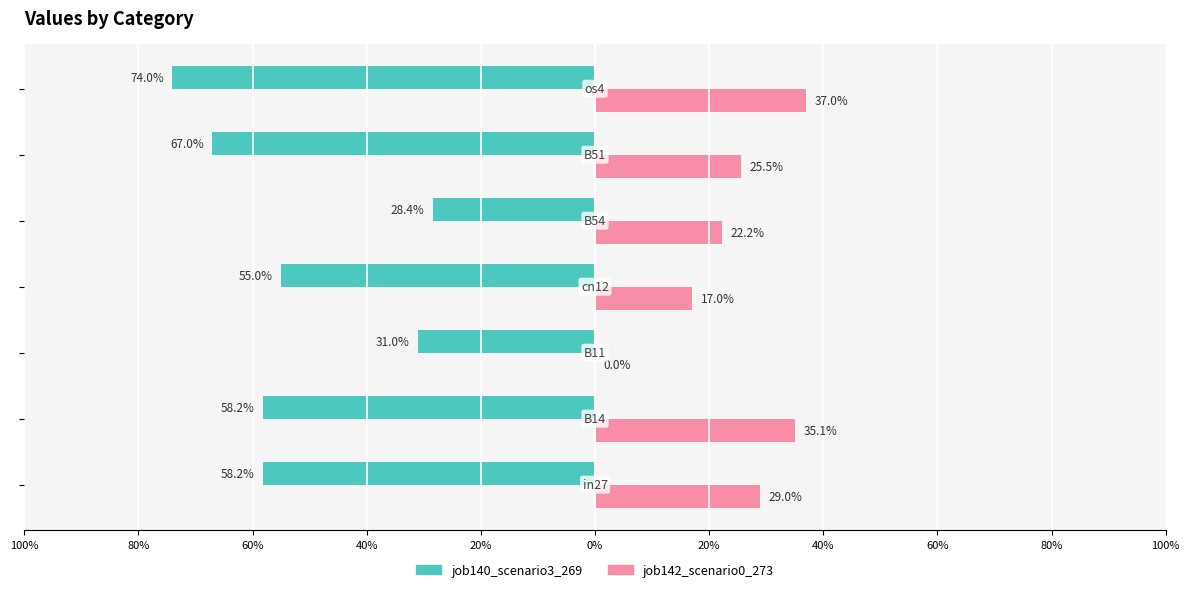

What is the difference between the maximum and second lowest values in the job142_scenario0_273 series?

0.2